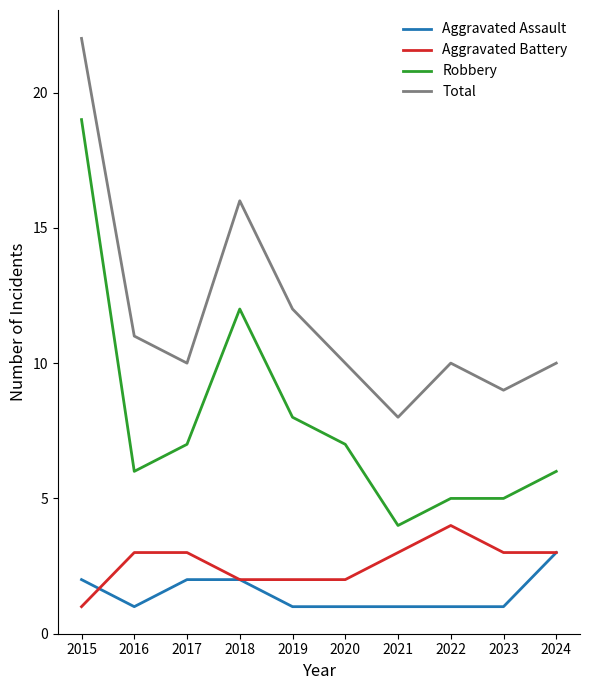

Where do Aggravated Battery and Aggravated Assault first cross each other?

2015 and 2016